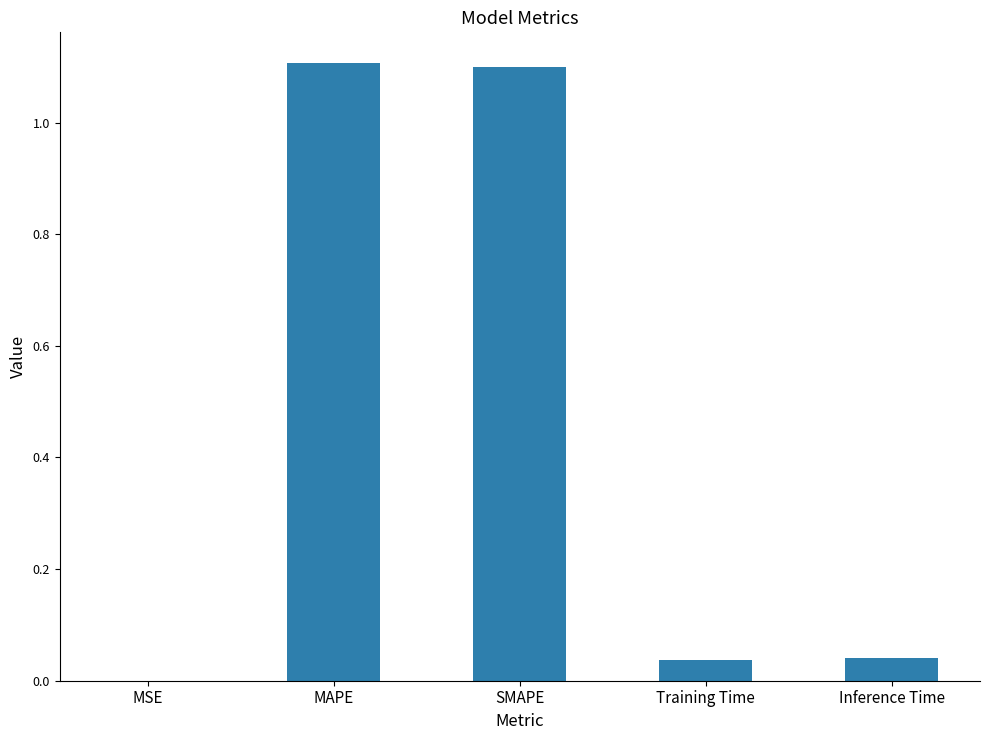

What is the maximum value shown in the chart?

1.1